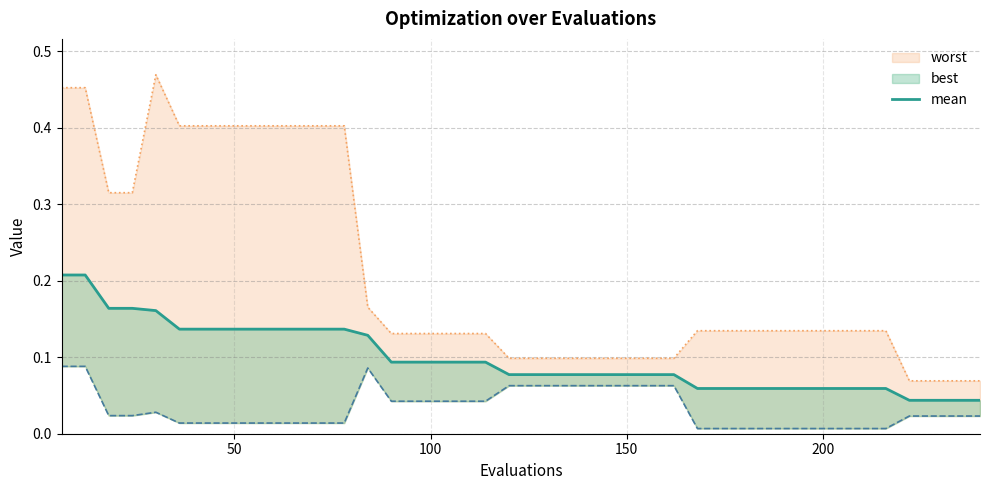

At how many categories does at least one series exceed 0?

40